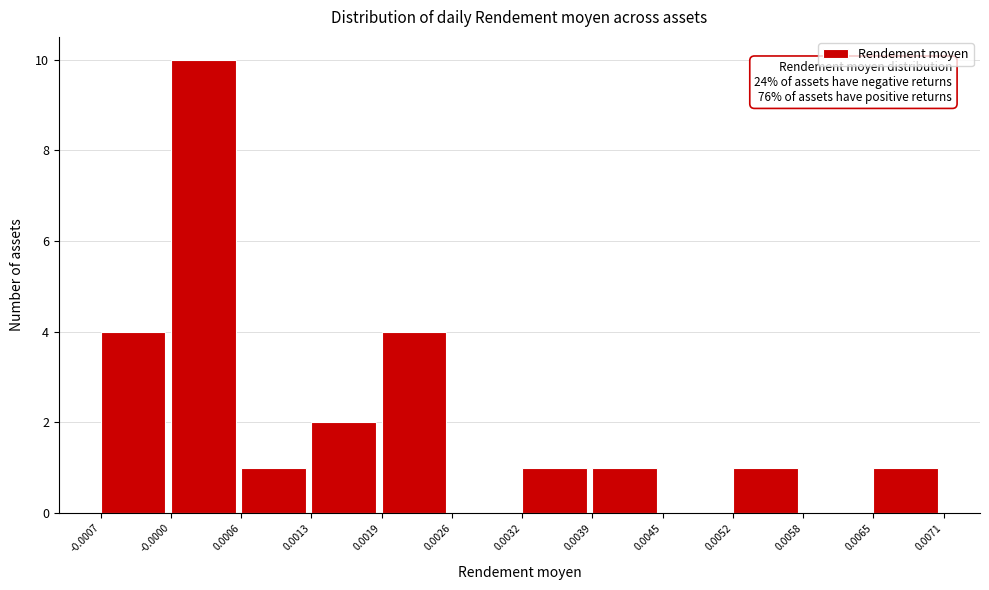

Which range on the x-axis has the tallest bar?

-0.0000 to 0.0006